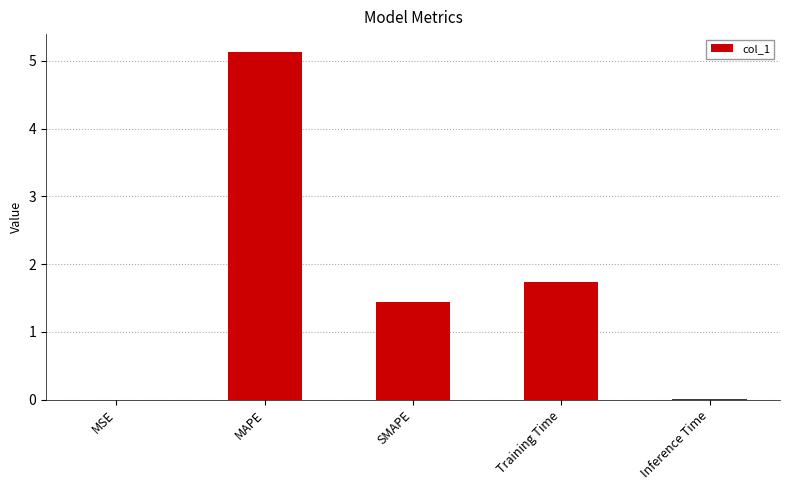

At which label is the value closest to 2?

Training Time